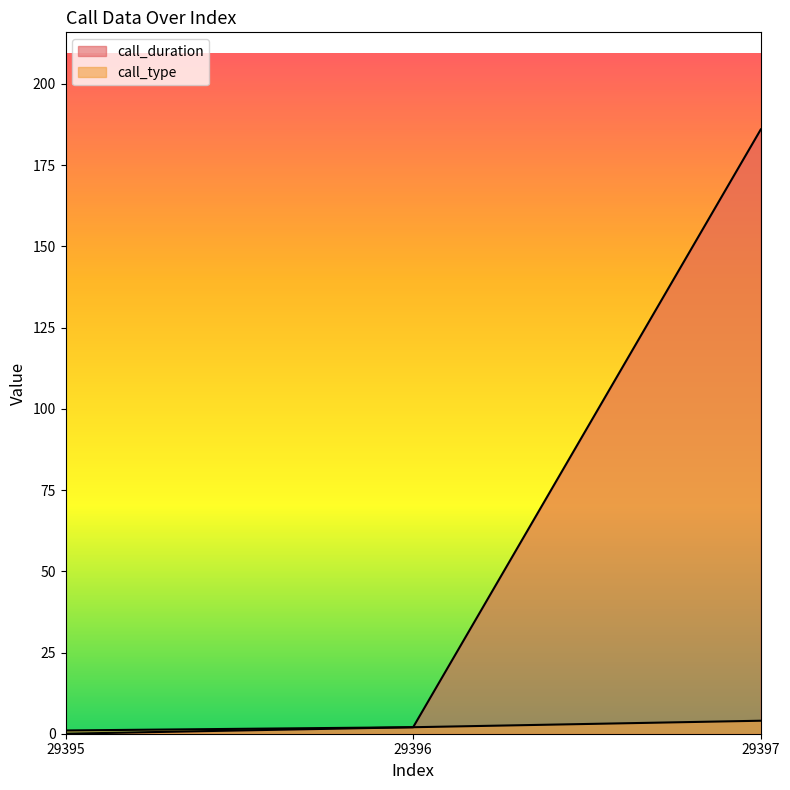

At which category is the sum across all series the highest?

29397